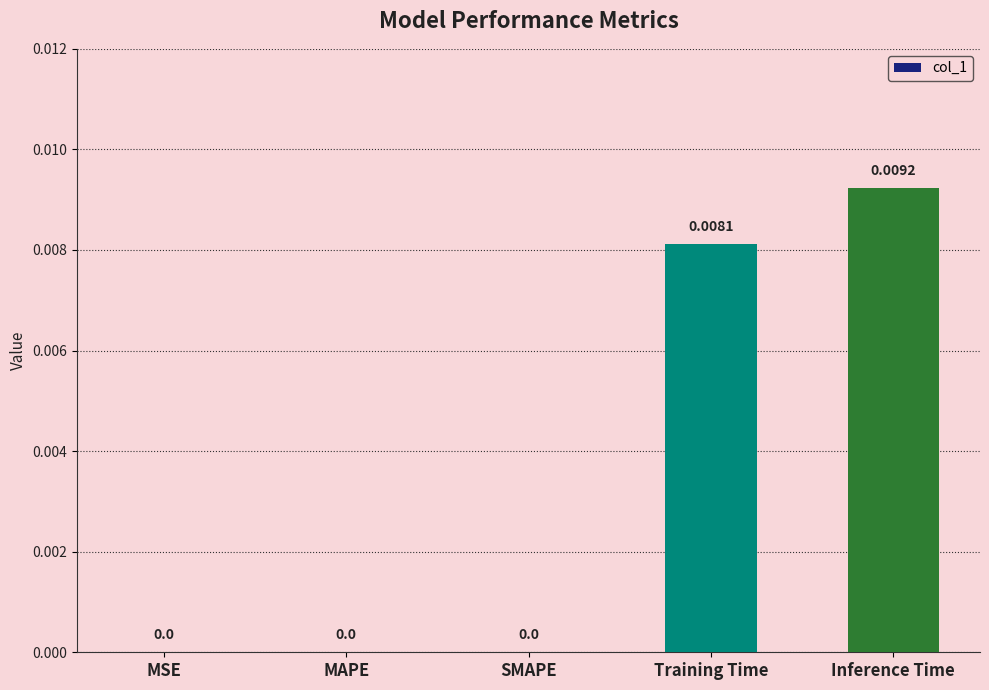

At which category does the chart reach its minimum across all series?

MSE